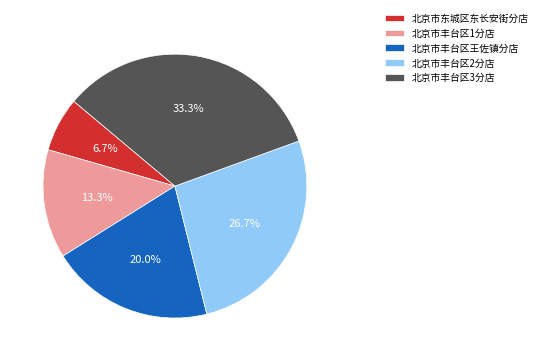

Which slice is the smallest?

北京市东城区东长安街分店